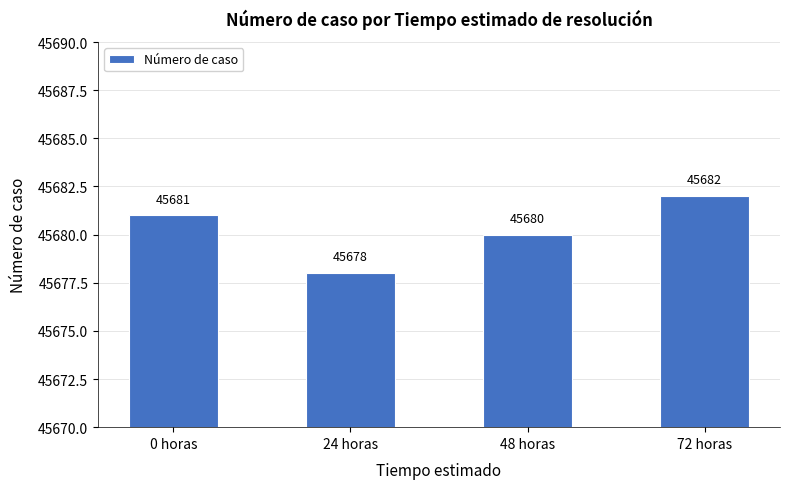

True or false: the data shows 45680 at 48 horas.

True